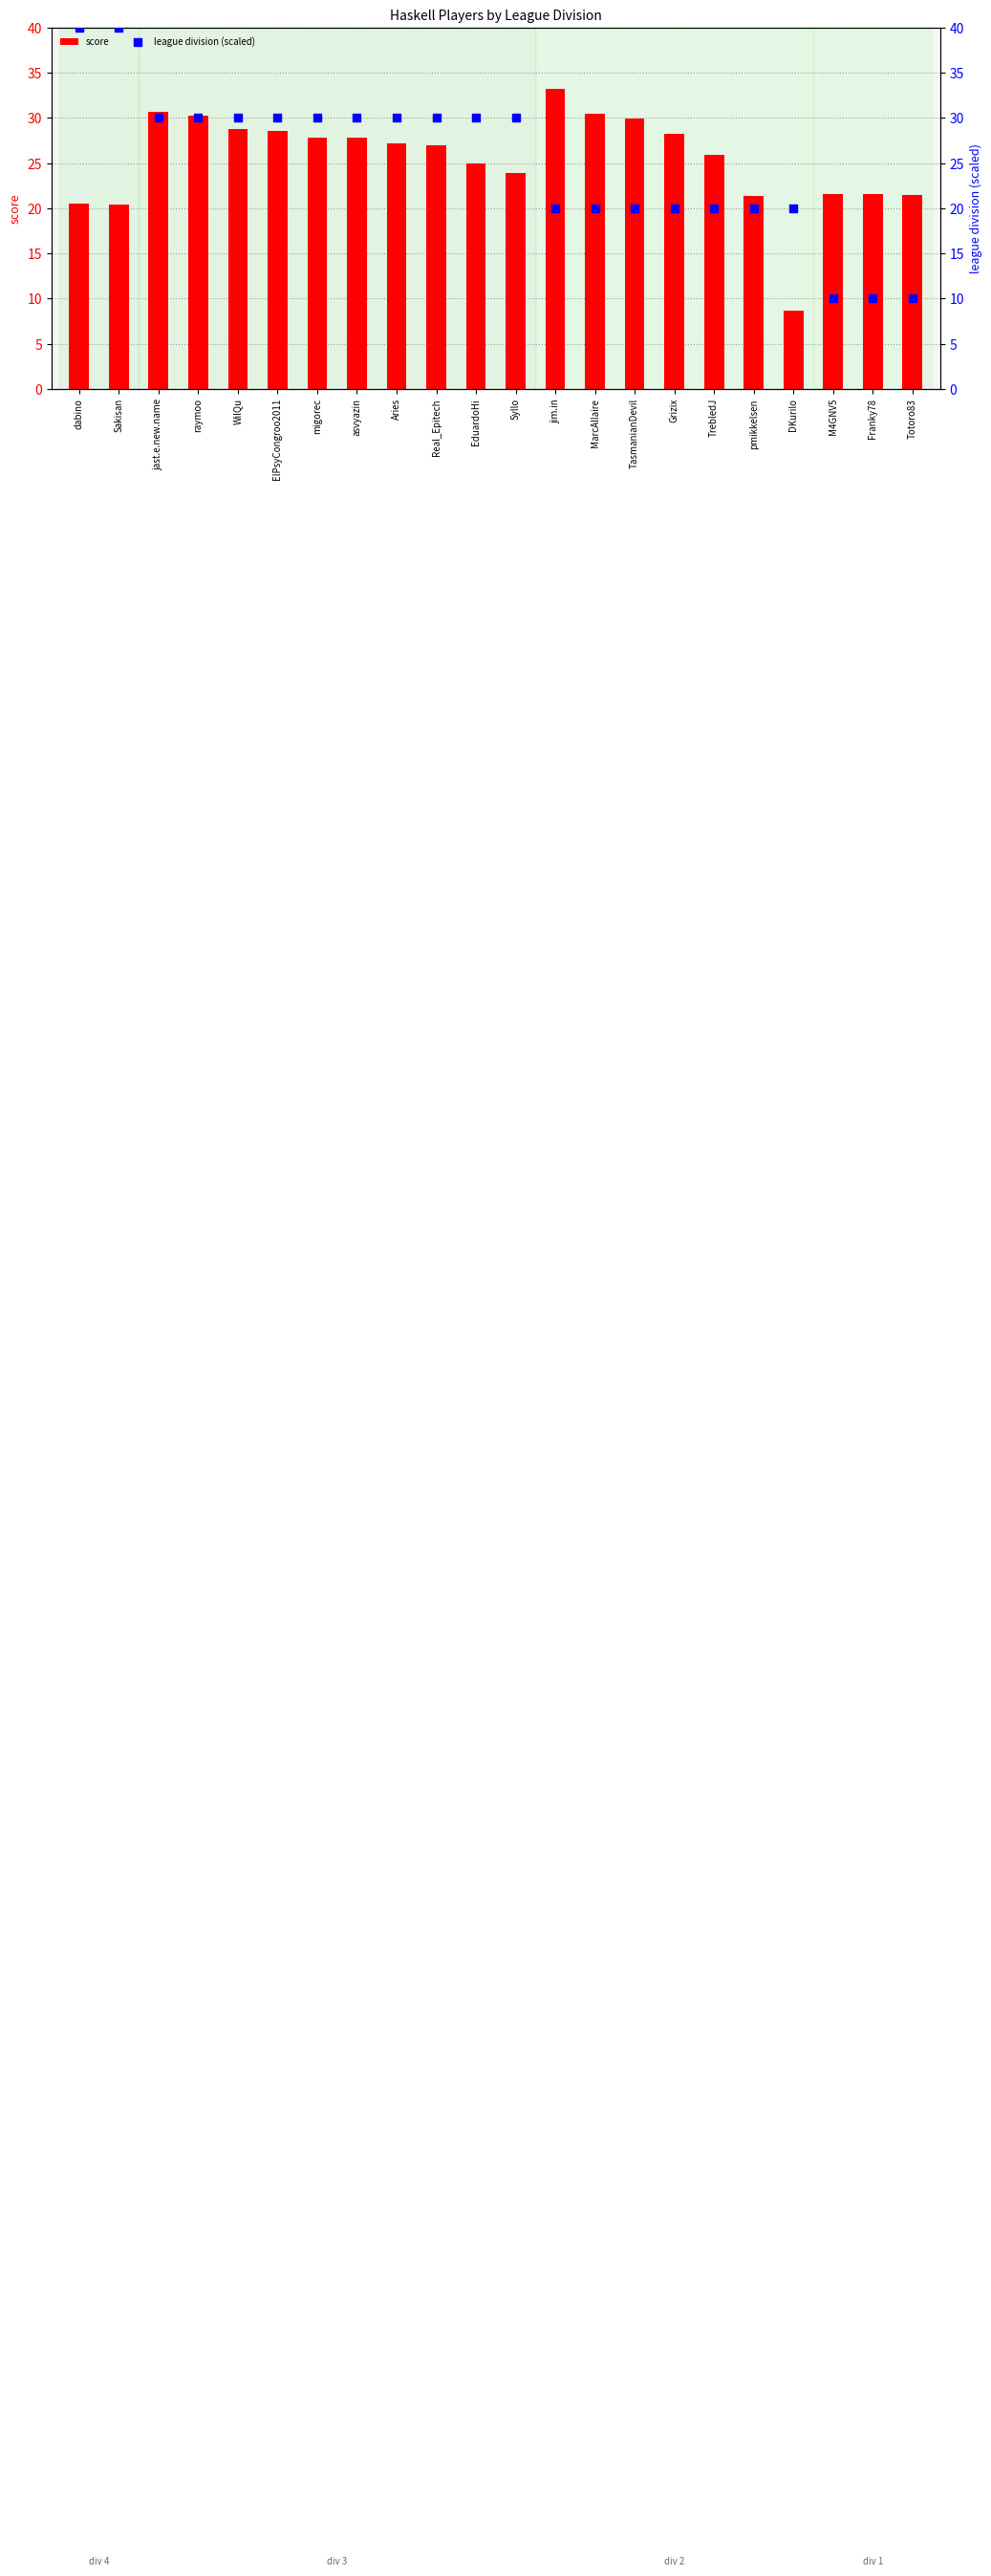

Which series contains the highest Y value?

league division (scaled)